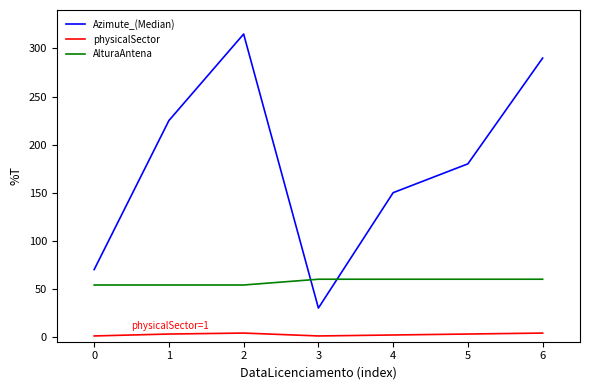

How many lines are shown in the chart?

3